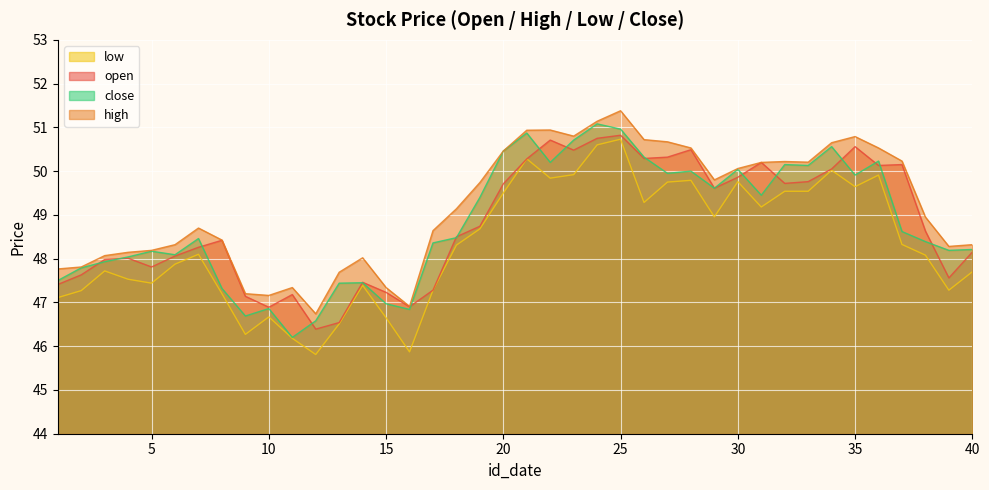

Reading right to left, transcribe all the data shown in this chart.

open: 48.1	47.6	48.6	50.1	50.1	50.6	50.0	49.8	49.7	50.2	49.9	49.6	50.5	50.3	50.3	50.8	50.8	50.5	50.7	50.3	49.7	48.7	48.5	47.3	46.9	47.2	47.5	46.5	46.4	47.2	46.9	47.1	48.4	48.3	48.1	47.8	48.0	48.0	47.6	47.4
high: 48.3	48.3	49.0	50.2	50.5	50.8	50.6	50.2	50.2	50.2	50.1	49.8	50.5	50.7	50.7	51.4	51.1	50.8	50.9	50.9	50.5	49.7	49.1	48.6	46.9	47.3	48.0	47.7	46.7	47.3	47.2	47.2	48.4	48.7	48.3	48.2	48.1	48.1	47.8	47.8
low: 47.7	47.3	48.1	48.3	49.9	49.6	50.0	49.5	49.5	49.2	49.8	49.0	49.8	49.8	49.3	50.7	50.6	49.9	49.8	50.3	49.5	48.7	48.3	47.3	45.9	46.6	47.4	46.5	45.8	46.2	46.7	46.3	47.2	48.1	47.9	47.4	47.5	47.7	47.3	47.1
close: 48.2	48.2	48.4	48.6	50.2	49.9	50.6	50.1	50.1	49.5	50.0	49.6	50.0	50.0	50.3	51.0	51.1	50.7	50.2	50.9	50.5	49.4	48.5	48.4	46.8	47.0	47.5	47.4	46.6	46.2	46.9	46.7	47.3	48.5	48.1	48.2	48.0	47.9	47.8	47.5